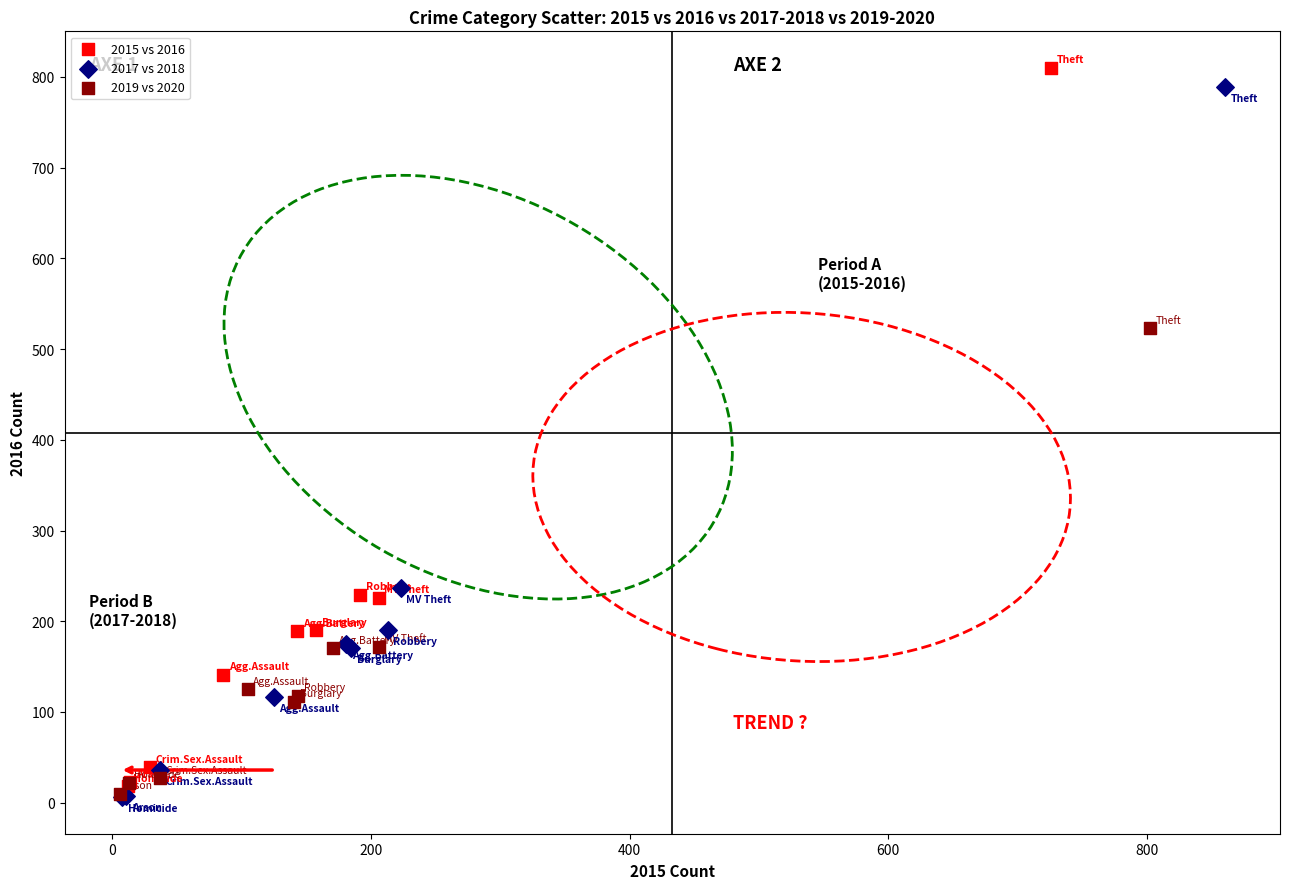

Which series has the largest Y range (max minus min)?

2015 vs 2016